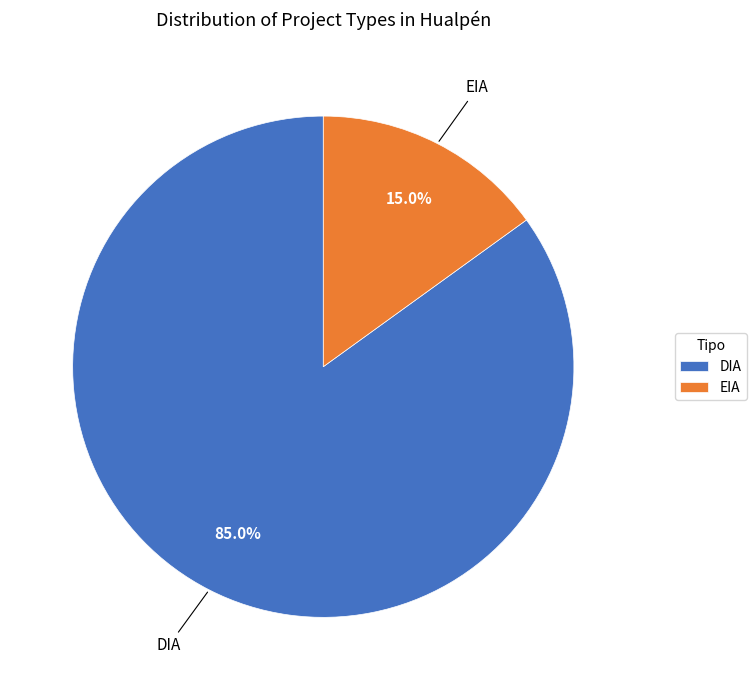

Does EIA represent more than half of the total?

No